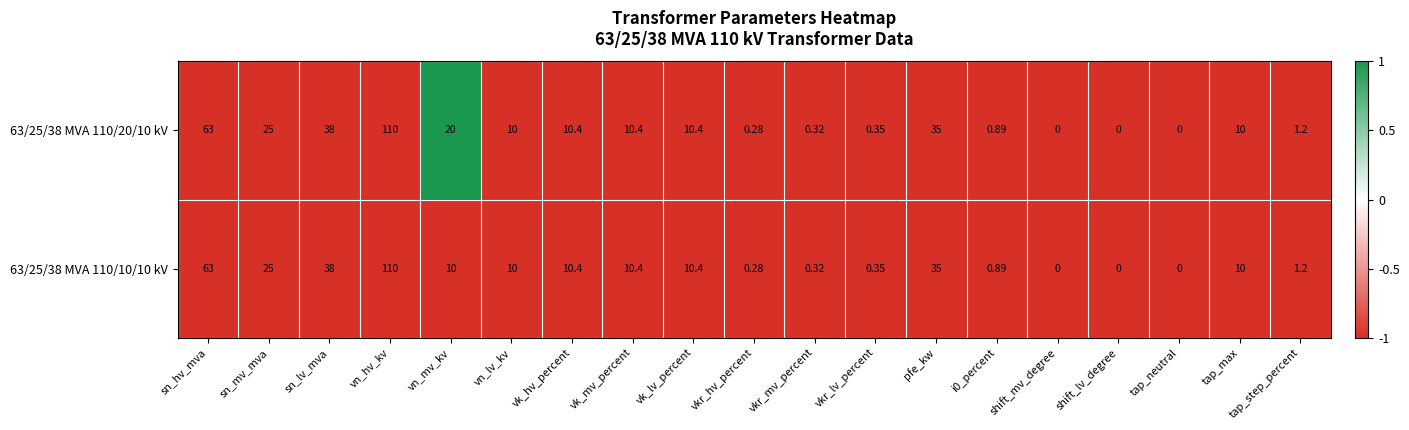

At which category does the chart reach its peak across all series?

vn_hv_kv